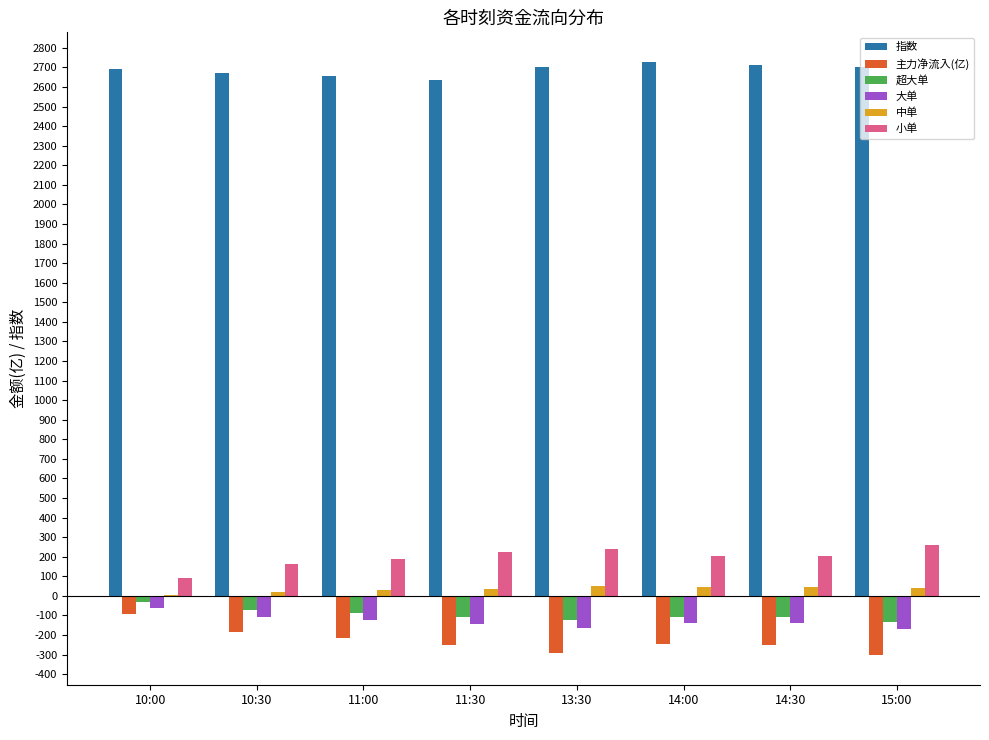

What is the highest value of the 指数 series?

2728.0